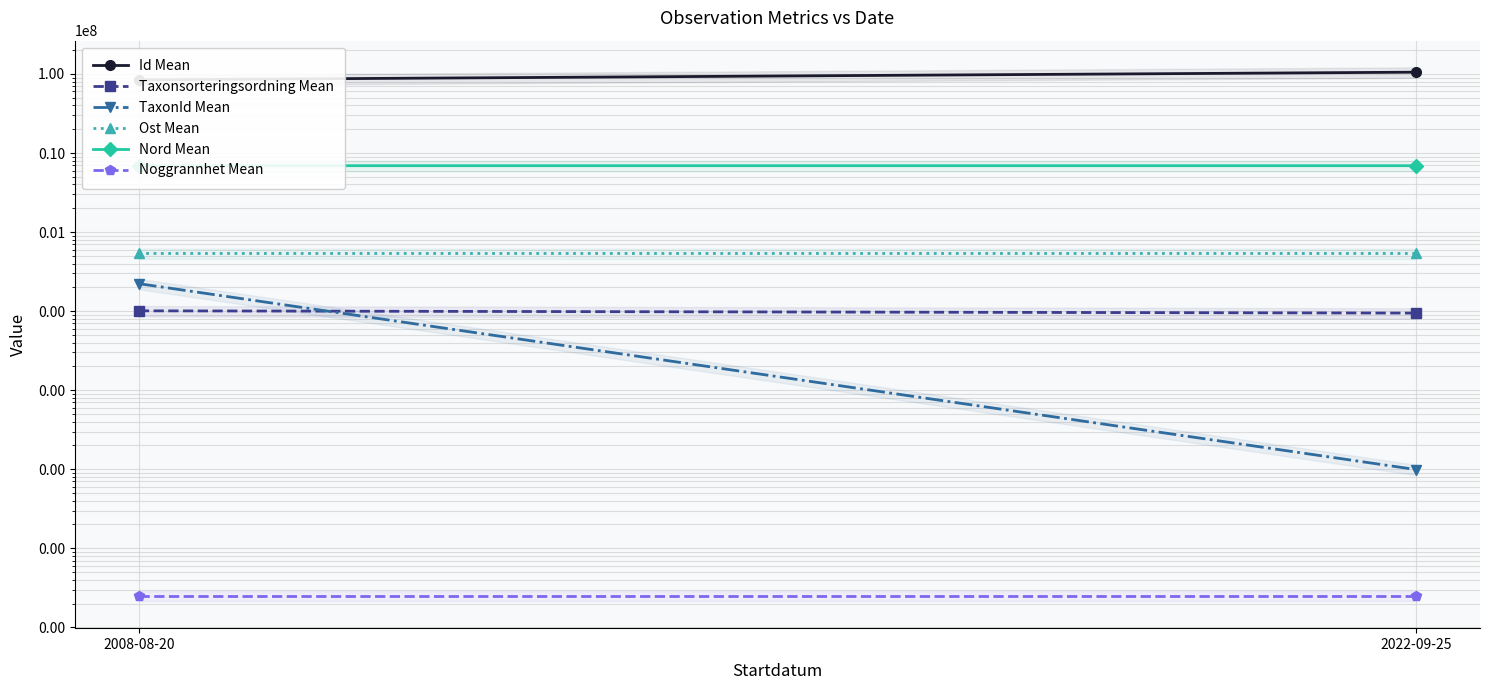

What is the total value across all series at 2022-09-25?

112862080